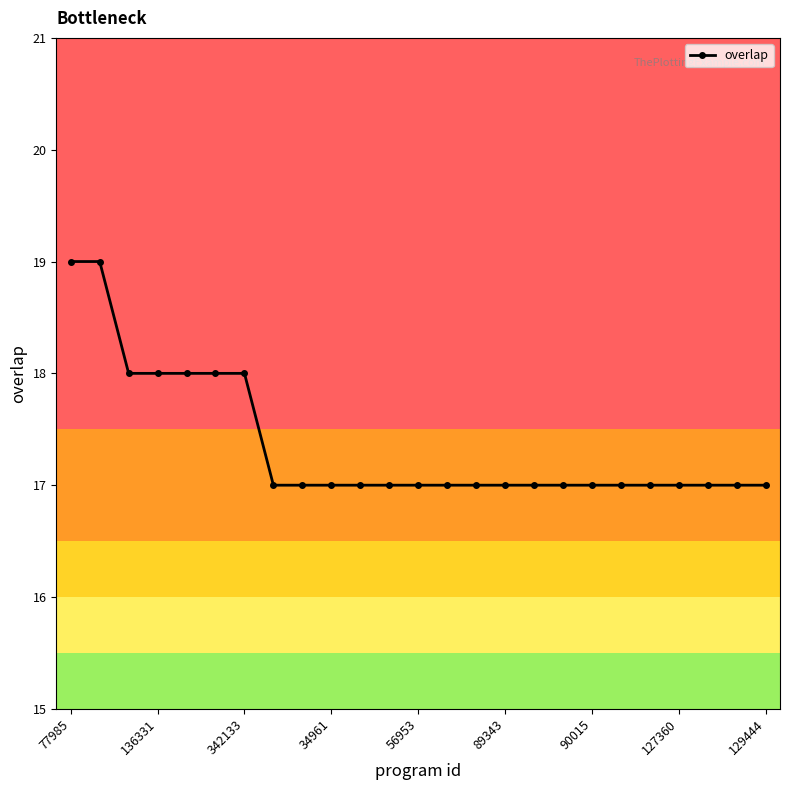

What is the greatest value displayed?

19